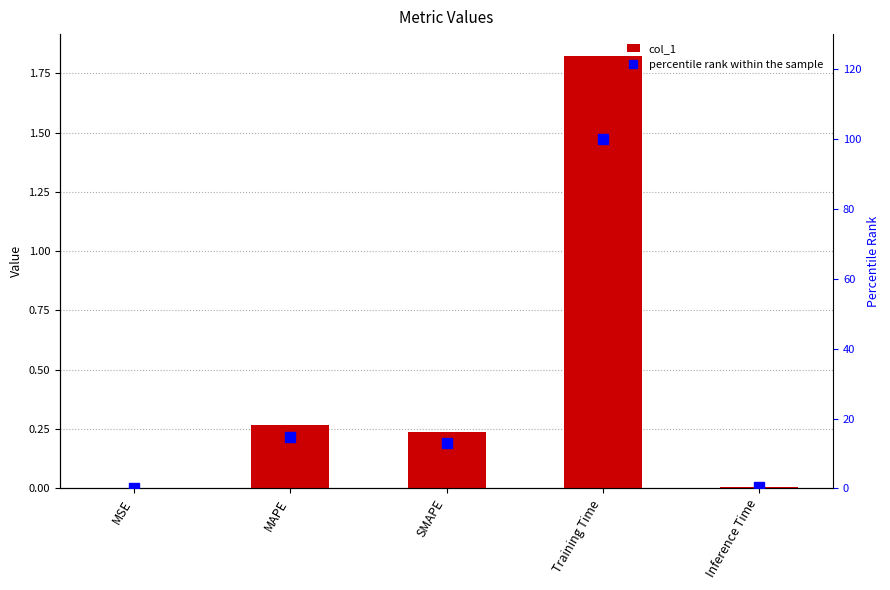

Is it true that col_1 equals 0.0 at Inference Time?

False